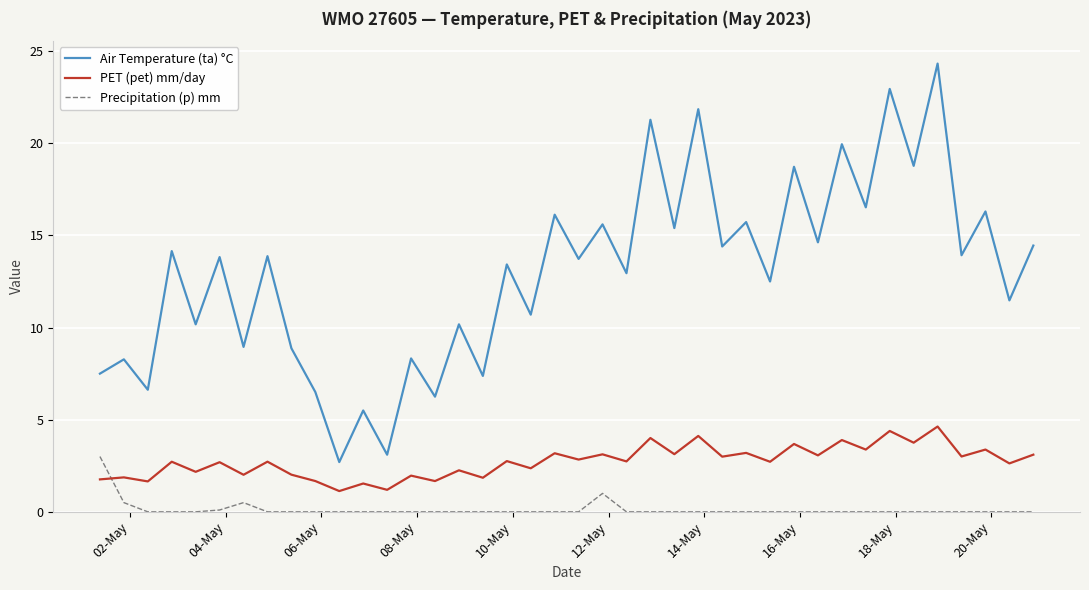

Which series has the largest total across all categories?

Air Temperature (ta) °C